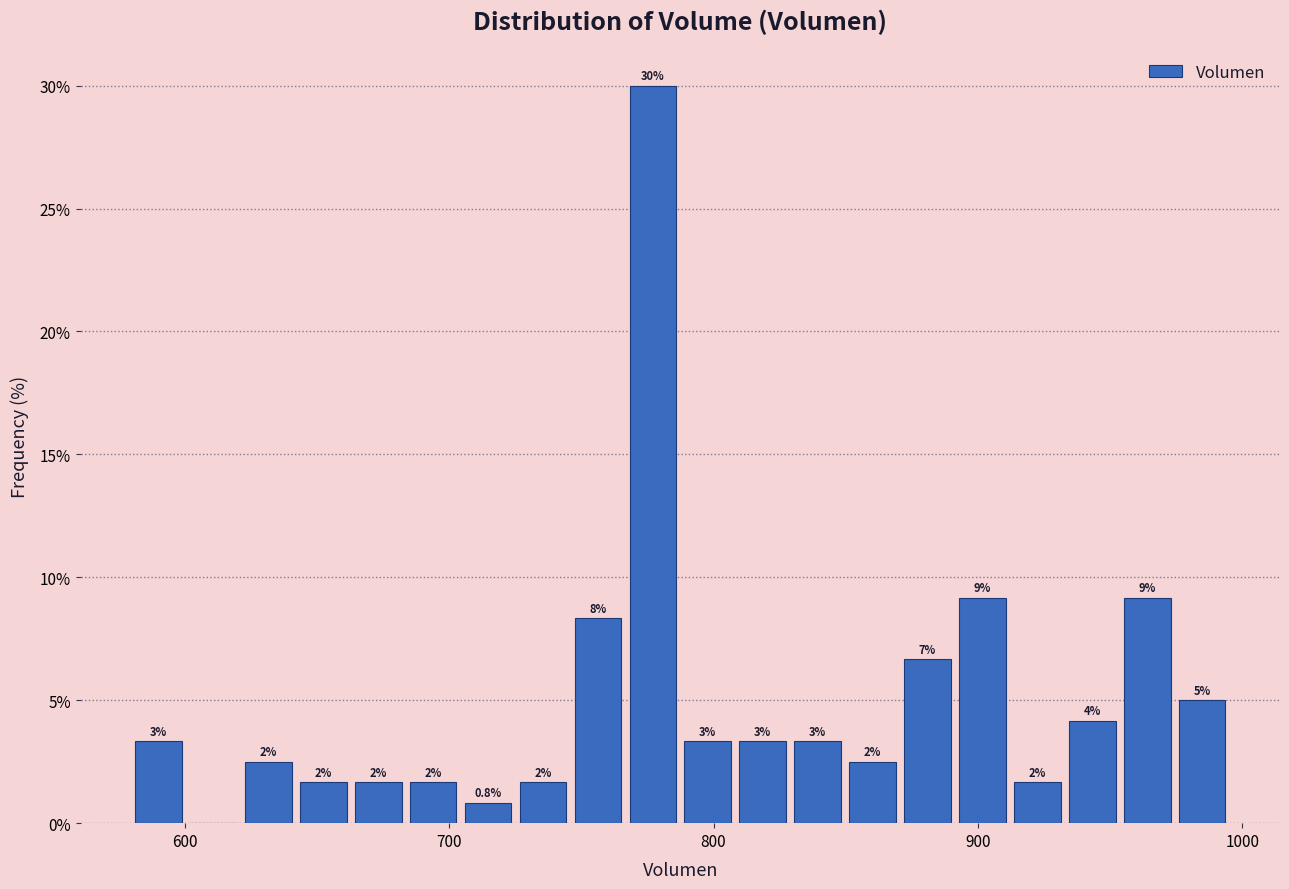

Read against the x-axis, roughly where is the centre of the tallest bar?

780